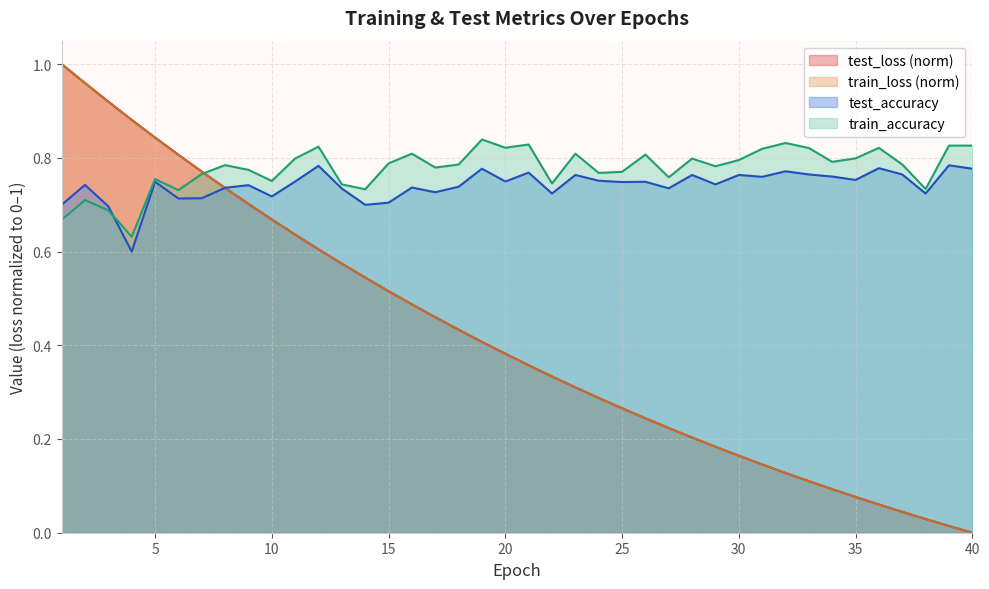

At how many categories does at least one series exceed 0?

40